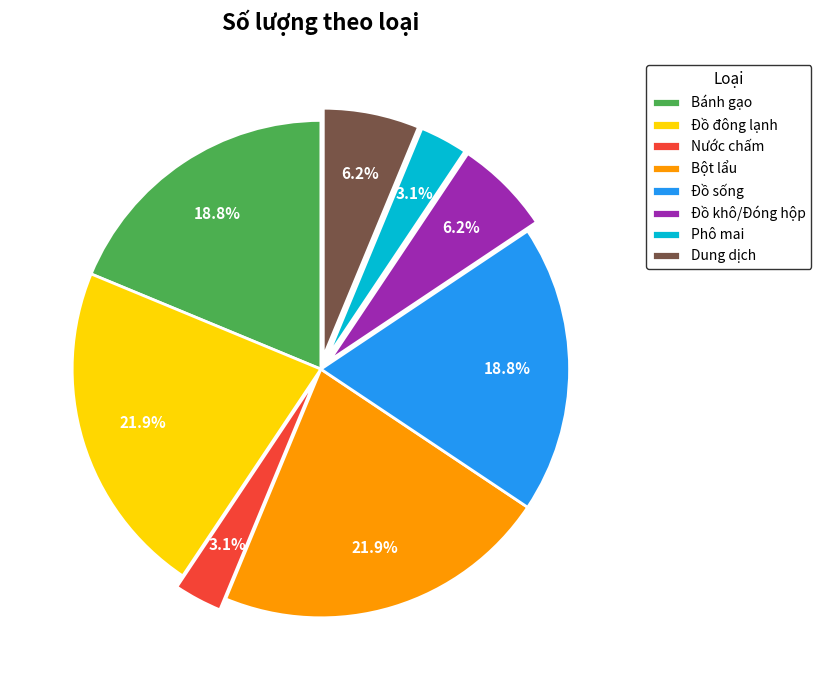

Combined, do Đồ khô/Đóng hộp and Bột lẩu account for over 50%?

No